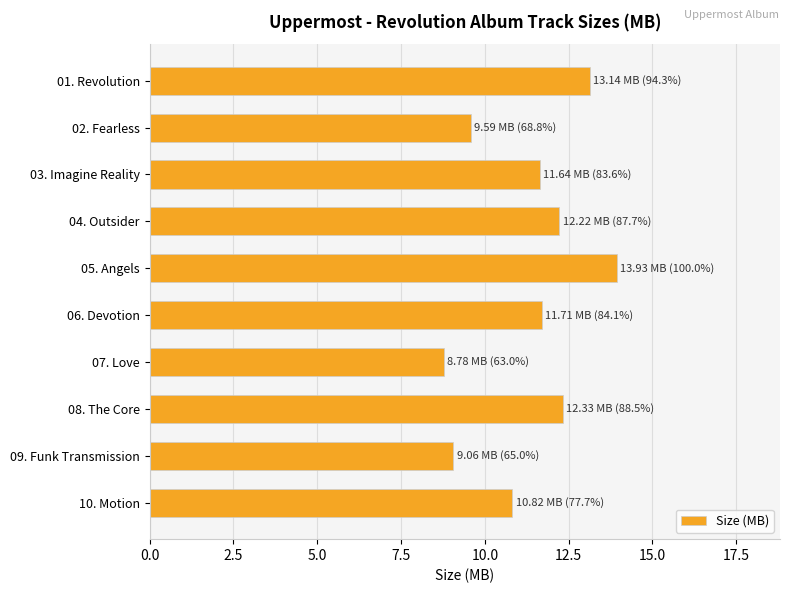

What is the approximate value at 06. Devotion?

11.7